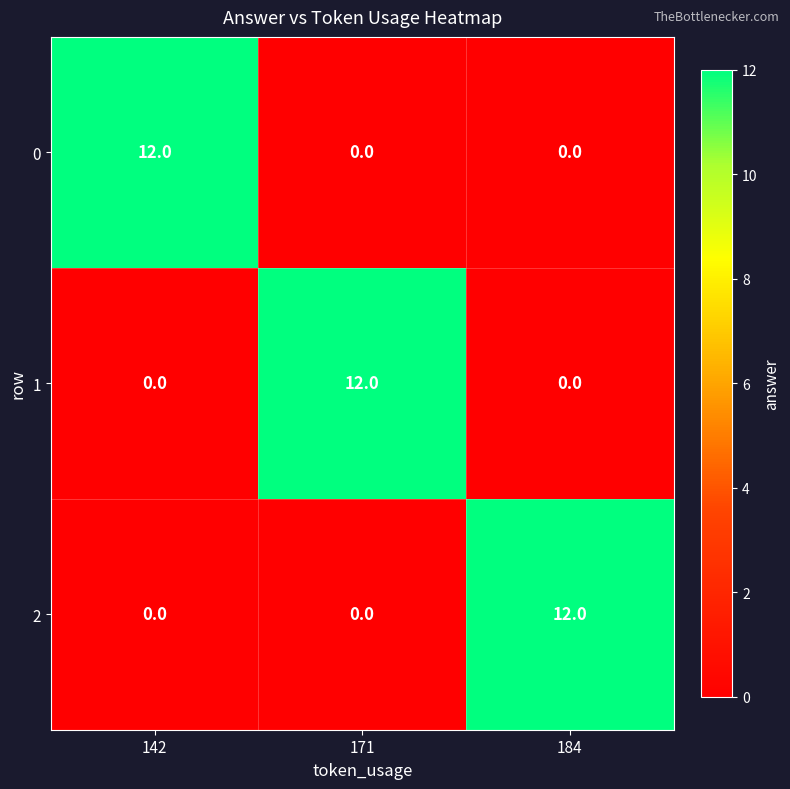

What is the total value across all series at 171?

12